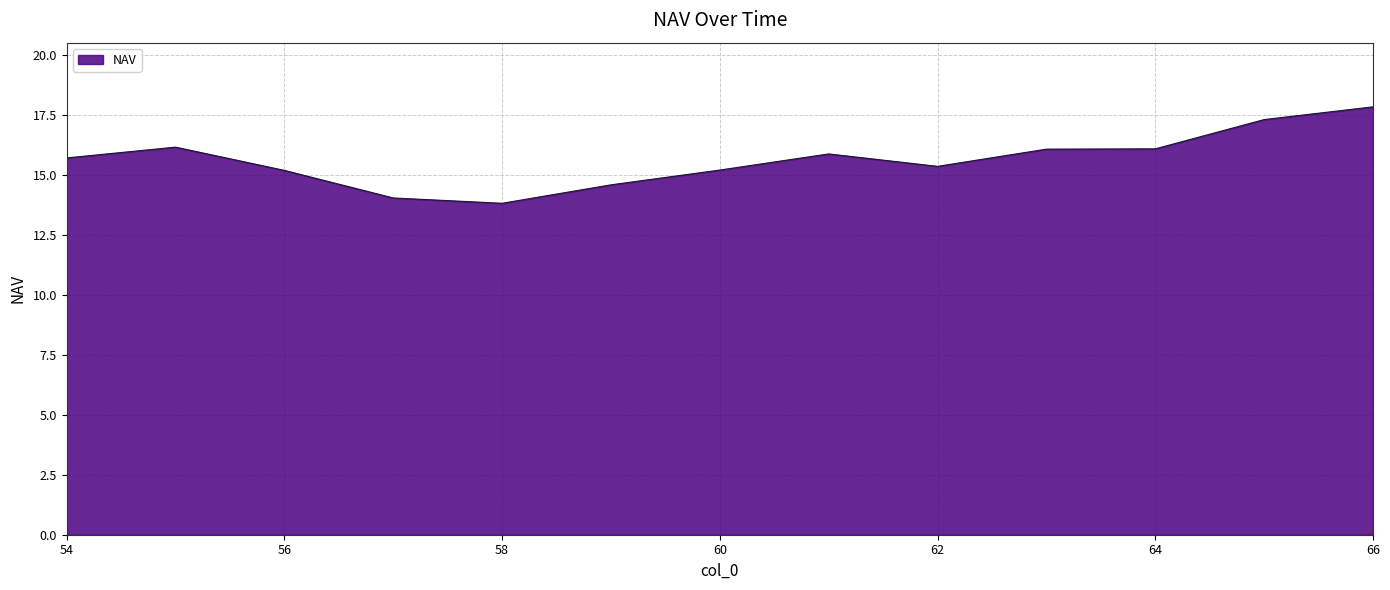

What is the smallest value displayed?

13.8